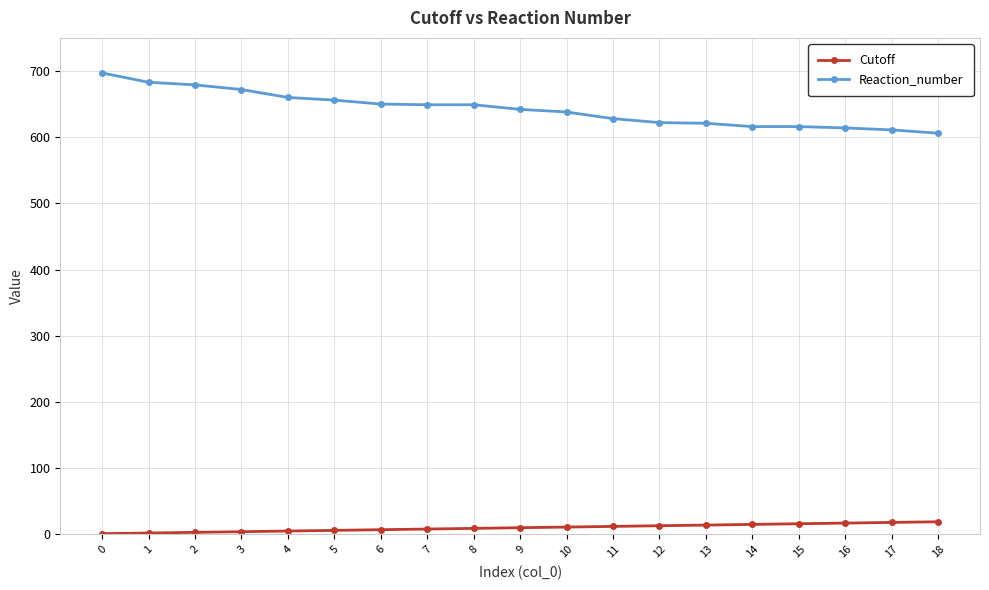

Is this an area chart (filled region under the line)?

No